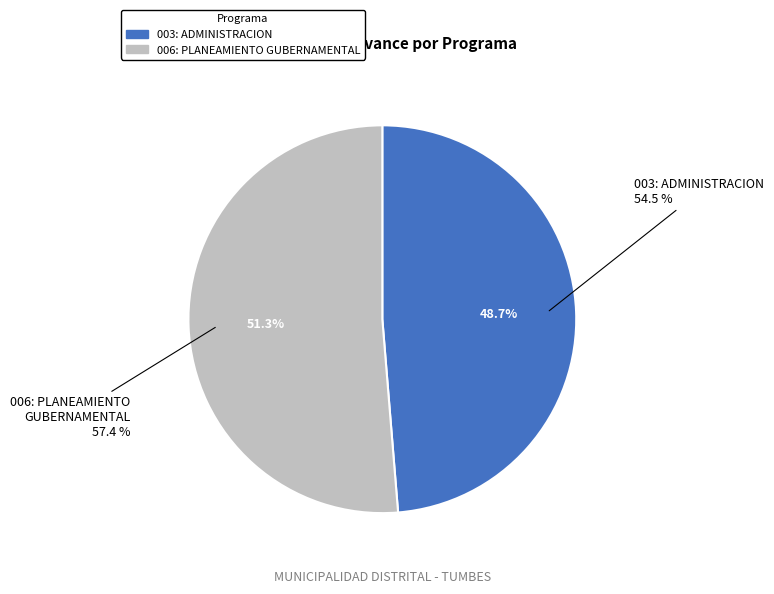

To the nearest percent, what is the combined percentage of 003: ADMINISTRACION and 006: PLANEAMIENTO GUBERNAMENTAL?

100%